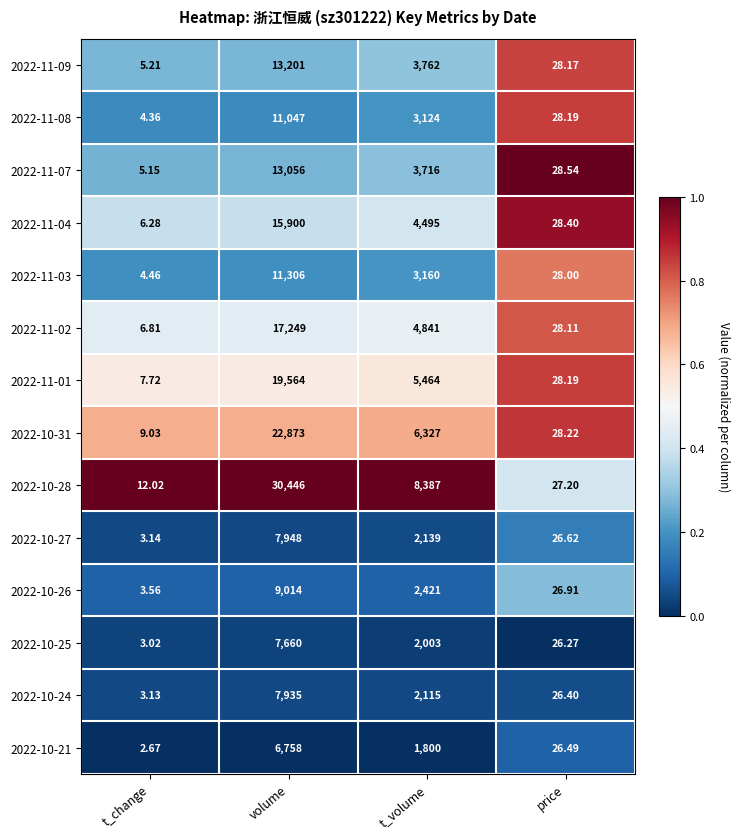

Which category has the highest value across all series?

volume